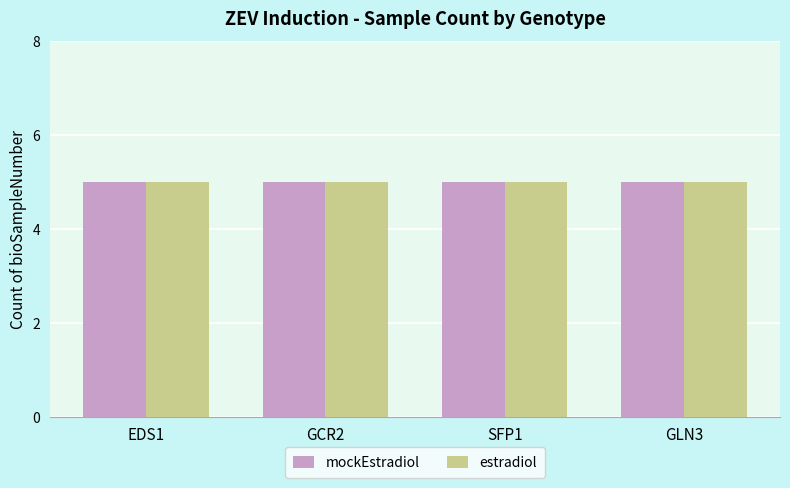

At which label does mockEstradiol reach its peak?

EDS1